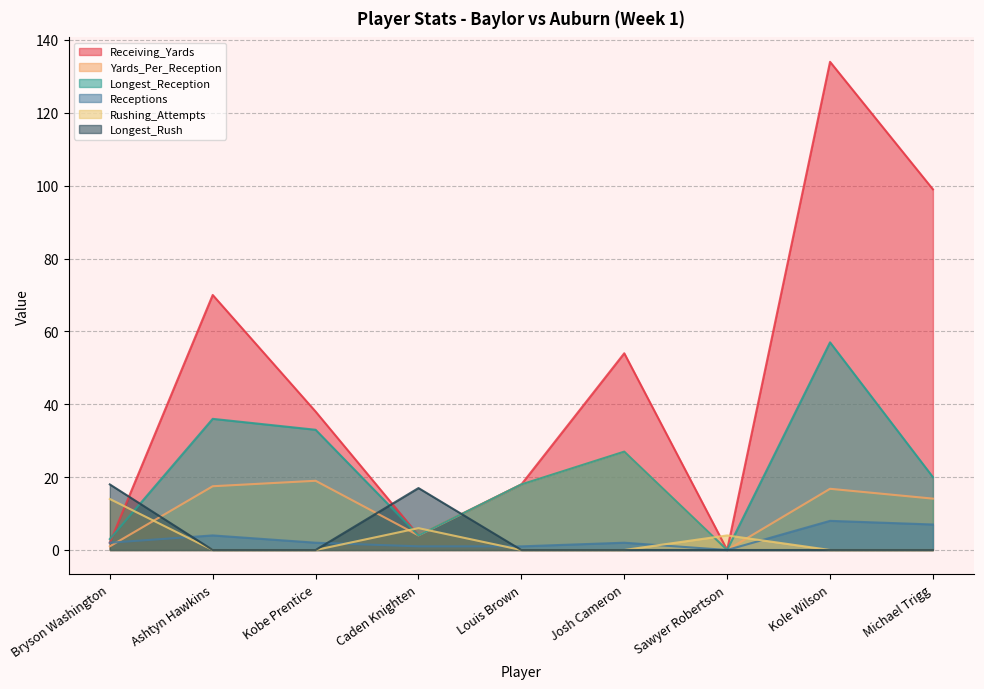

Does the chart have visible grid lines?

Yes